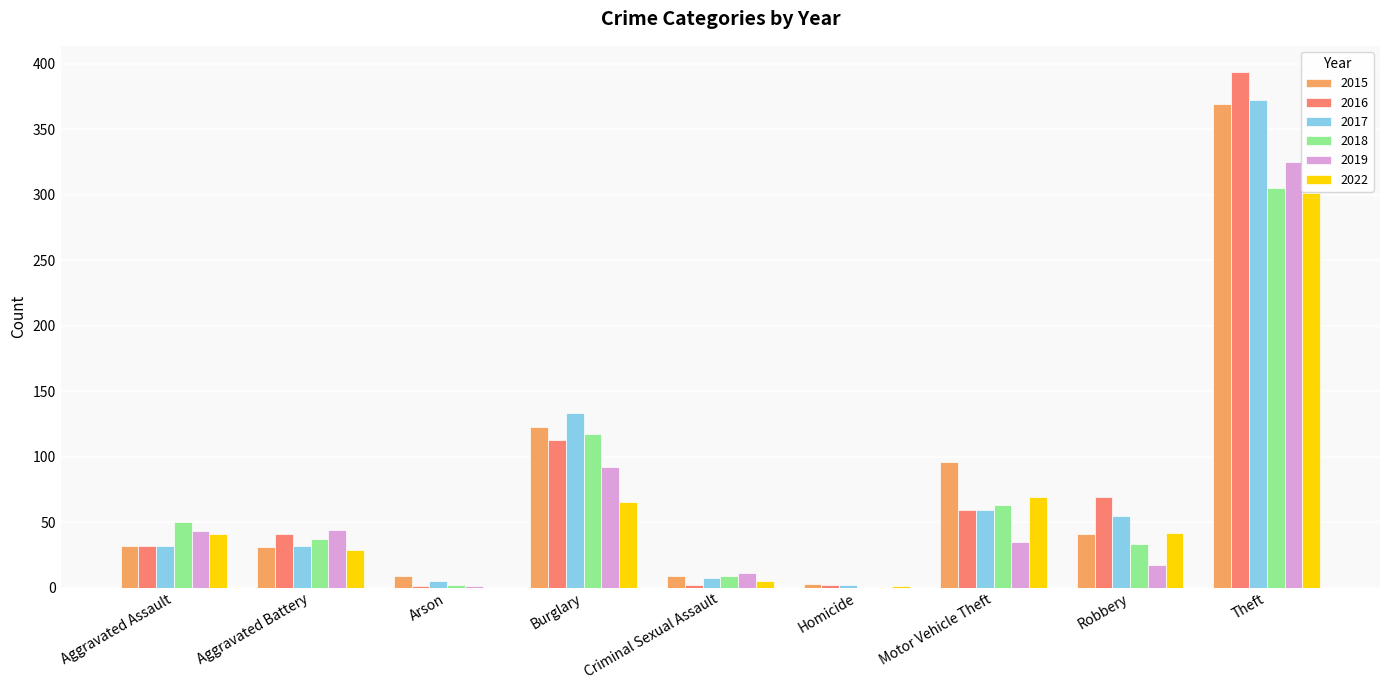

Where is 2022 nearest to the value 150?

Motor Vehicle Theft